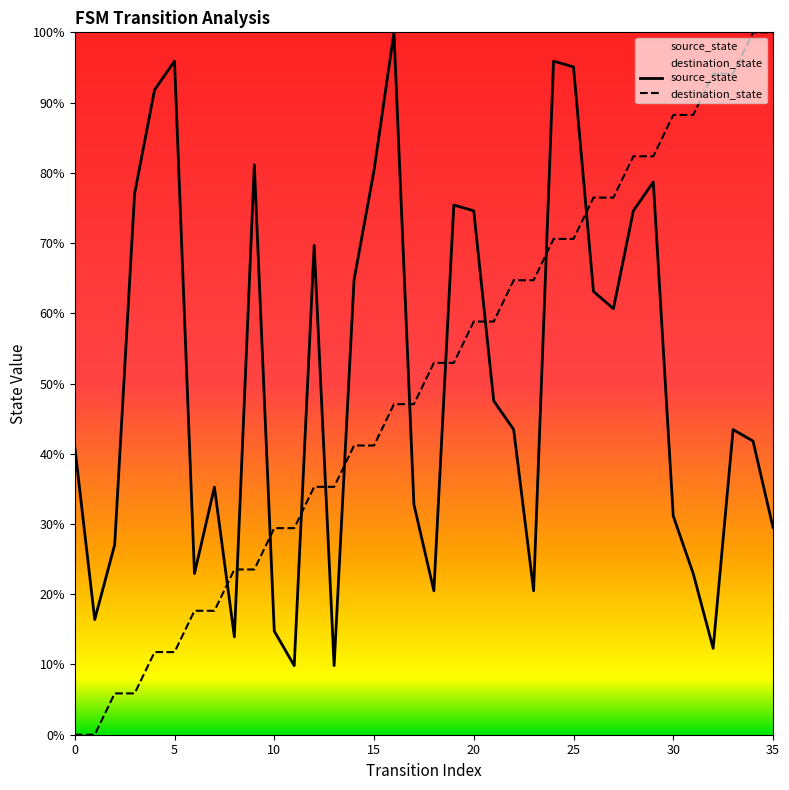

Which series ends up on top after the final intersection of destination_state and source_state?

destination_state